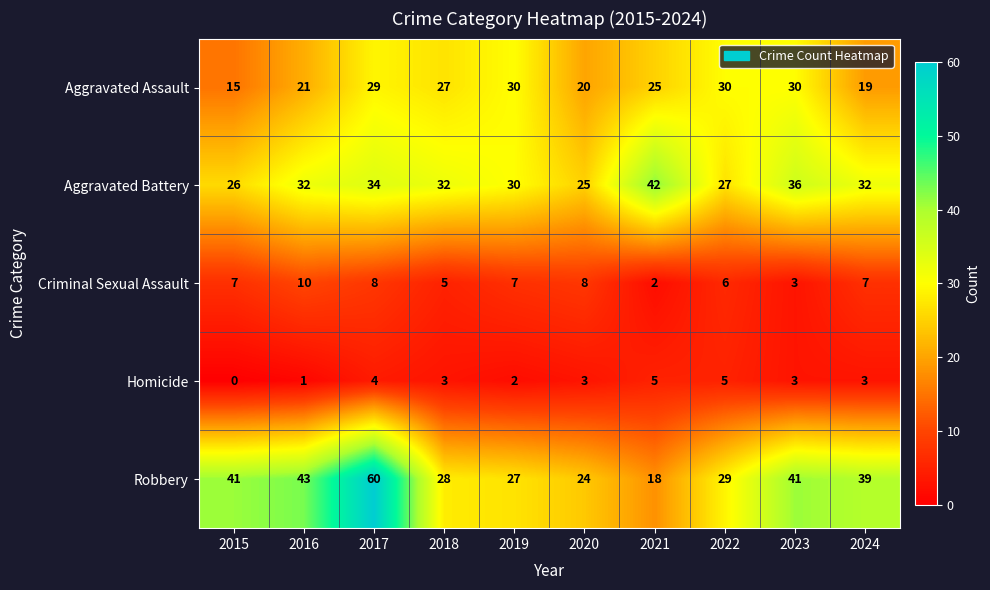

The Homicide series shows 1 at 2016. True or false?

True